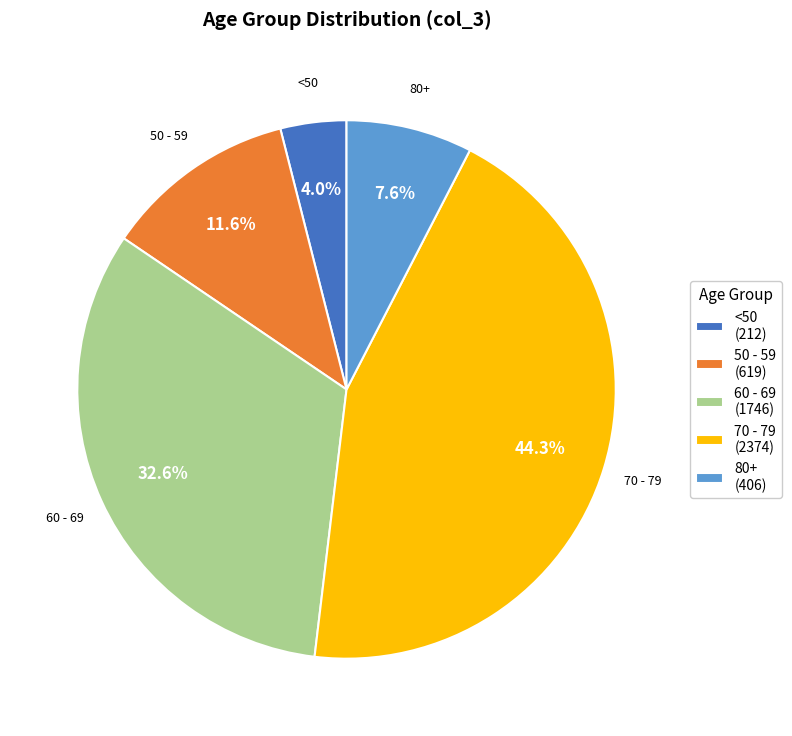

What portion of the pie excludes 80+ (406)?

92.4%